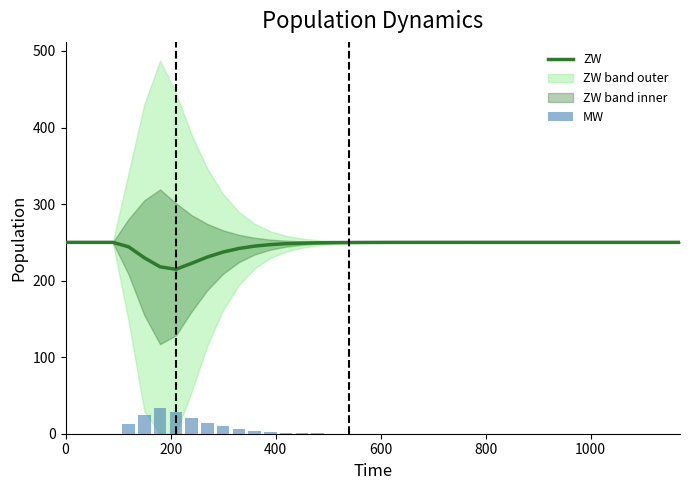

What is the highest value of the ZW series?

250.0